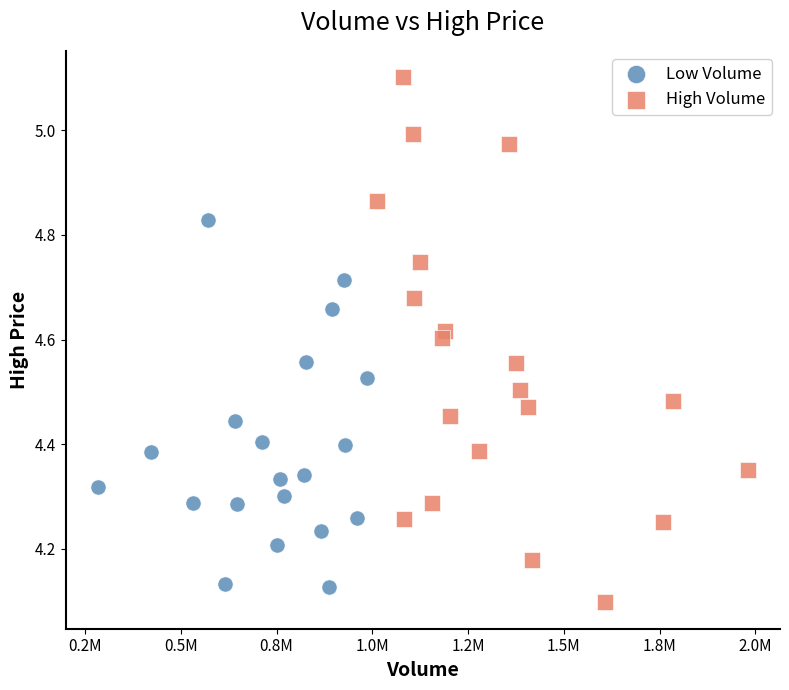

Which series contains the highest Y value?

High Volume